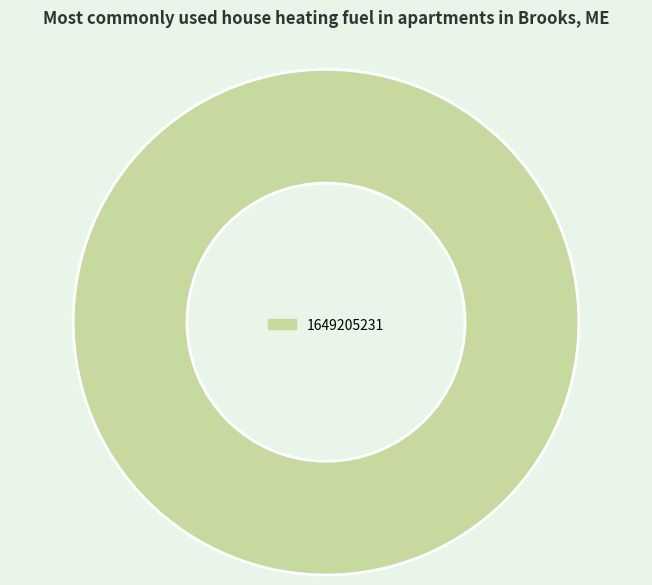

How many slices are in this pie chart?

1